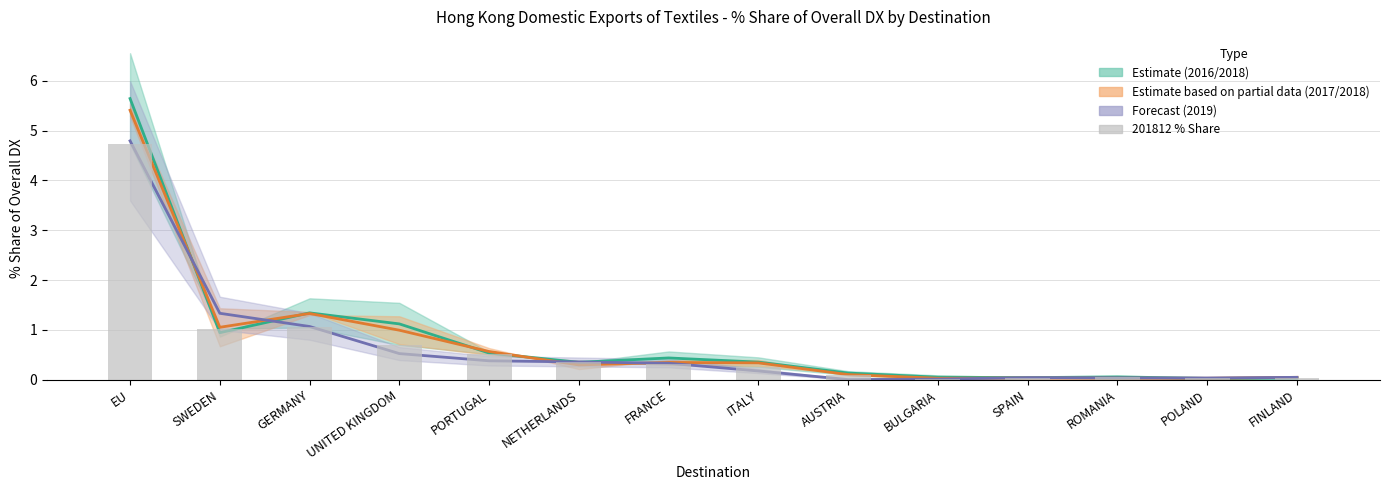

Rank the series by their maximum value, from lowest to highest.

201812 % Share, 201908 % Share (Forecast), 201712/201808 % Share (Partial), 201612/201812 % Share (Estimate)